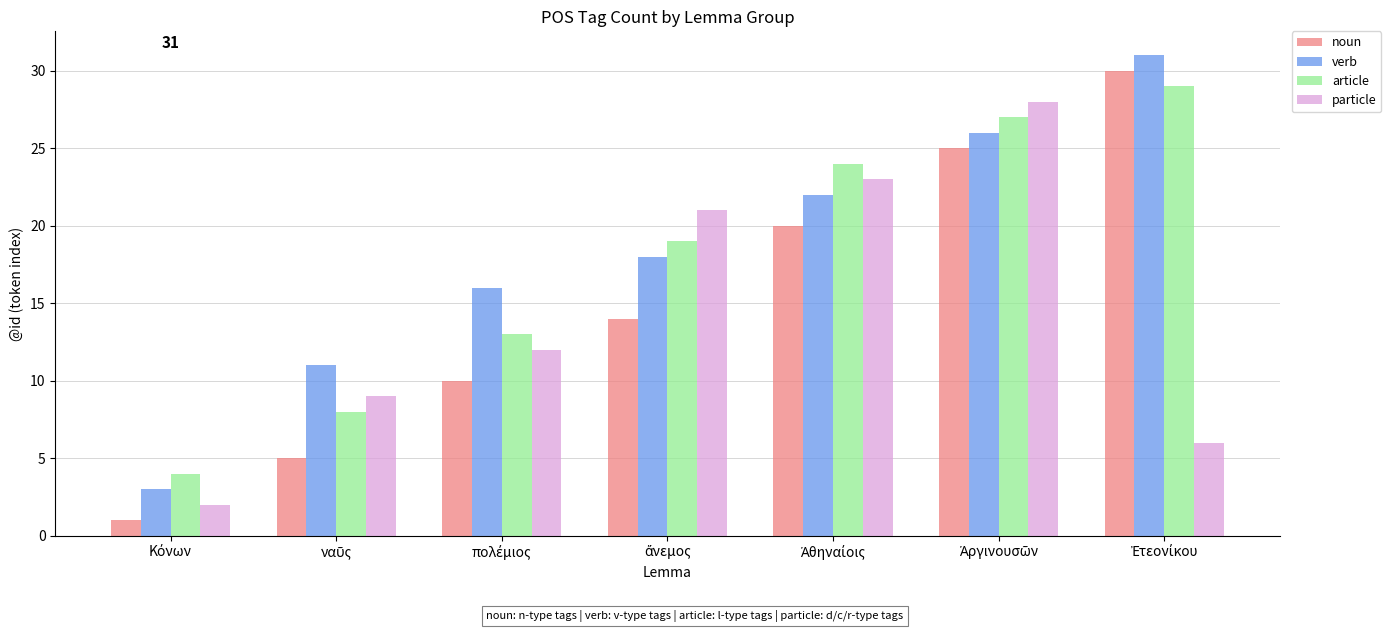

What is the maximum value shown in the chart?

31